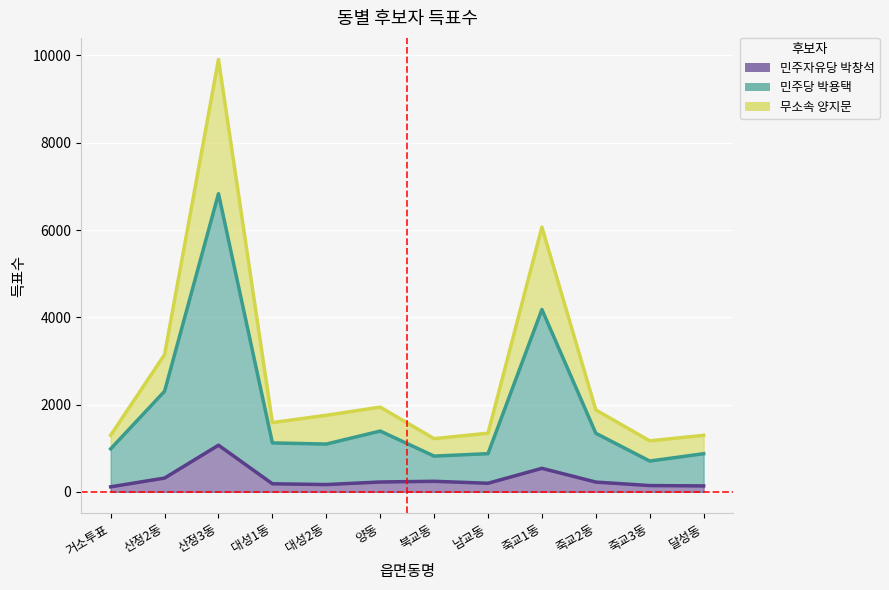

What are all the series names shown in the legend?

민주자유당 박창석, 민주당 박용택, 무소속 양지문